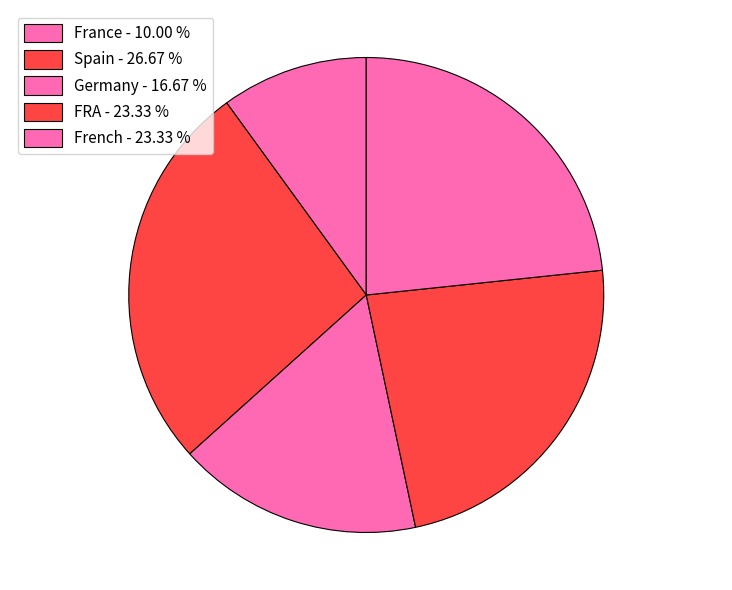

Which category has the smallest portion of the pie?

France